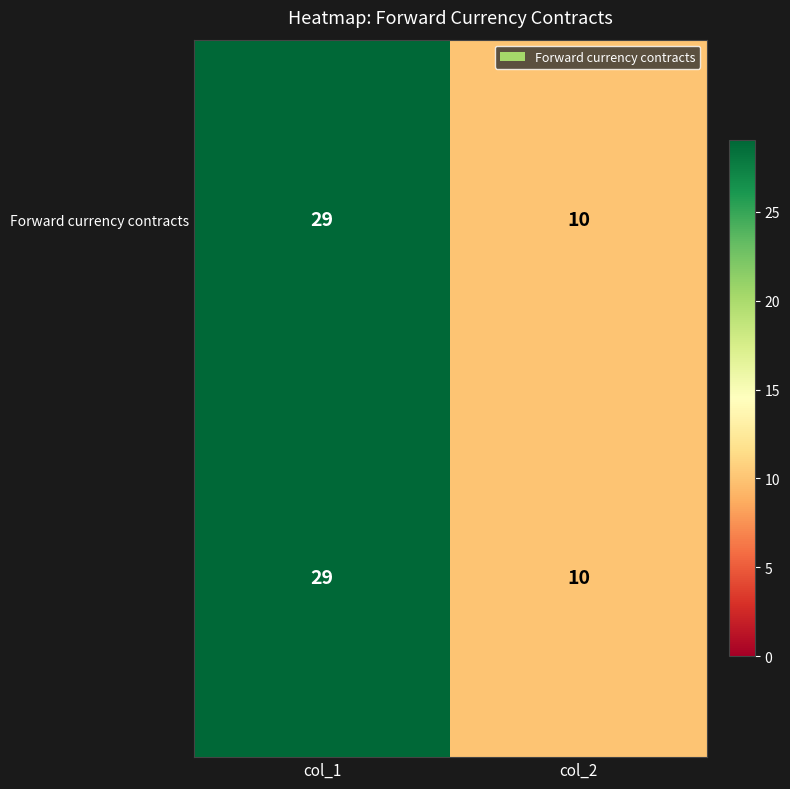

What is the minimum value shown in the chart?

10